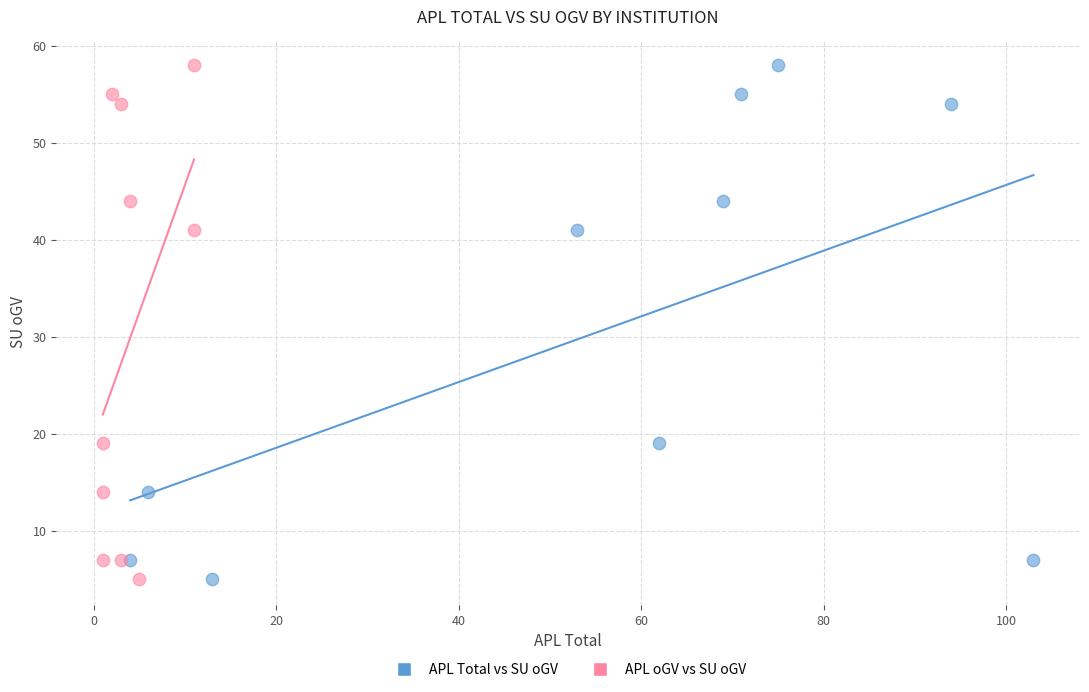

What are all the series names shown in the legend?

APL Total vs SU oGV, APL oGV vs SU oGV